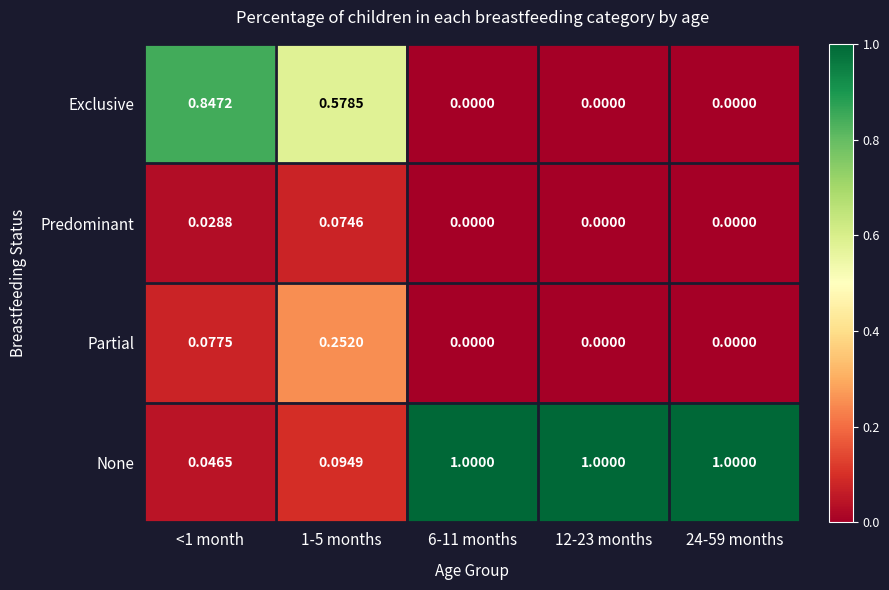

Which series changed the most between 1-5 months and 24-59 months?

None